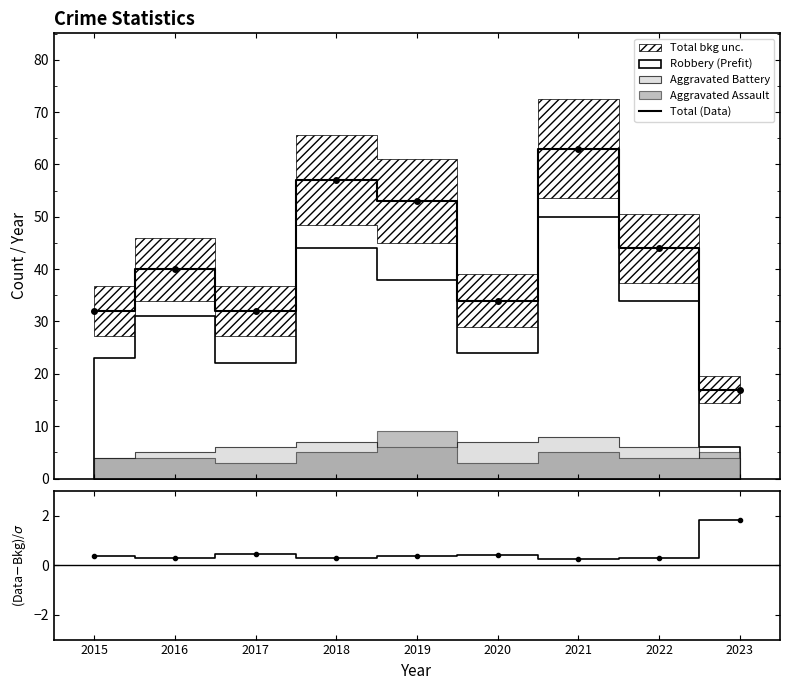

Which series has the widest spread of values?

Total (Data)